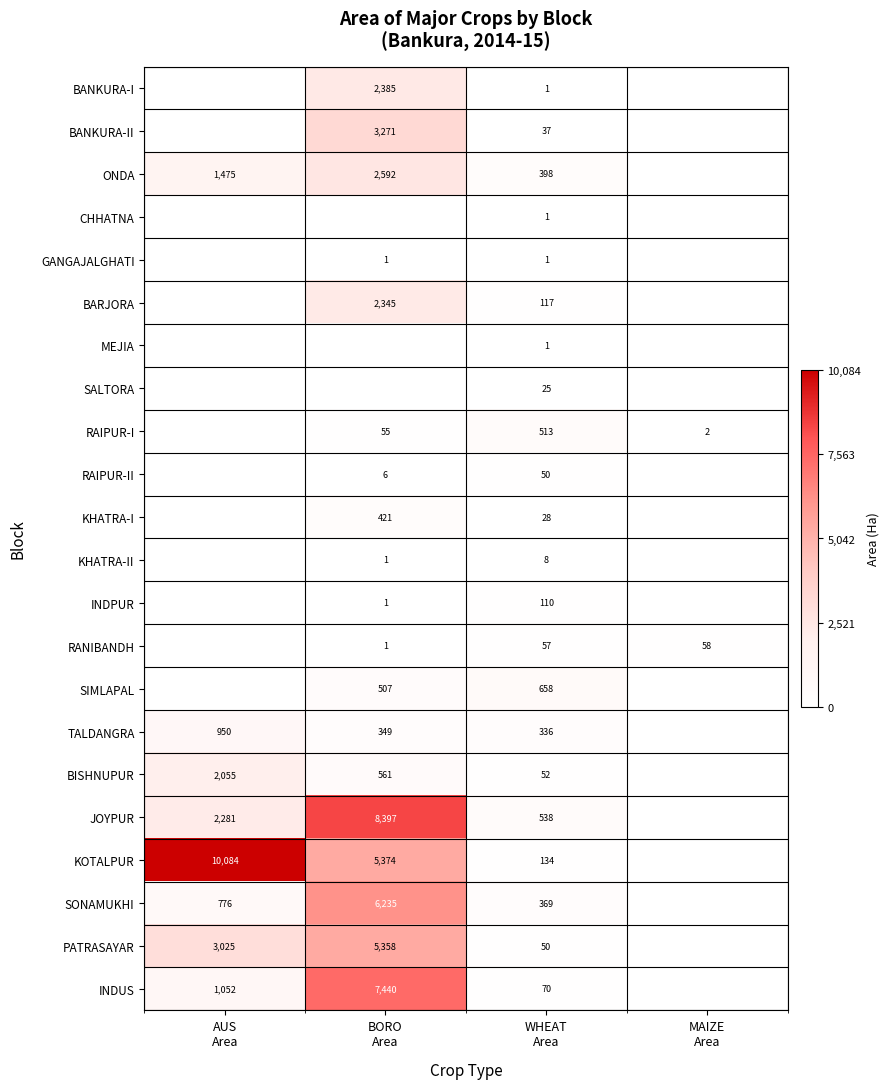

Is the value of KOTALPUR at WHEAT Area greater than the value of SIMLAPAL at WHEAT Area?

No